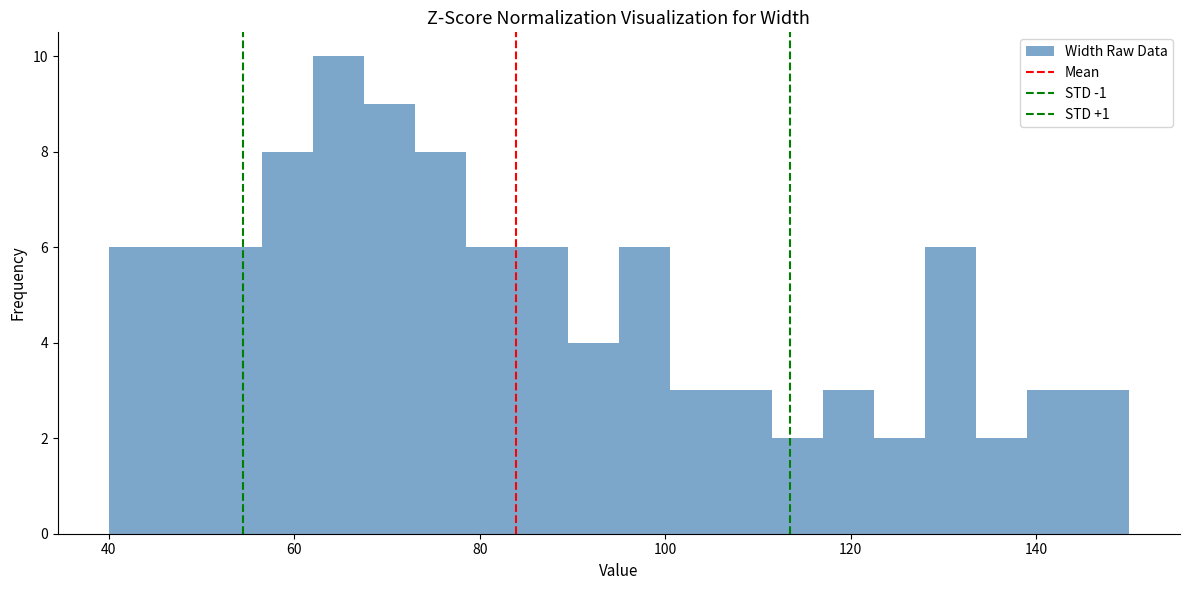

Around what value on the x-axis is the tallest bar? Give the approximate position of its centre, as read against the axis.

64